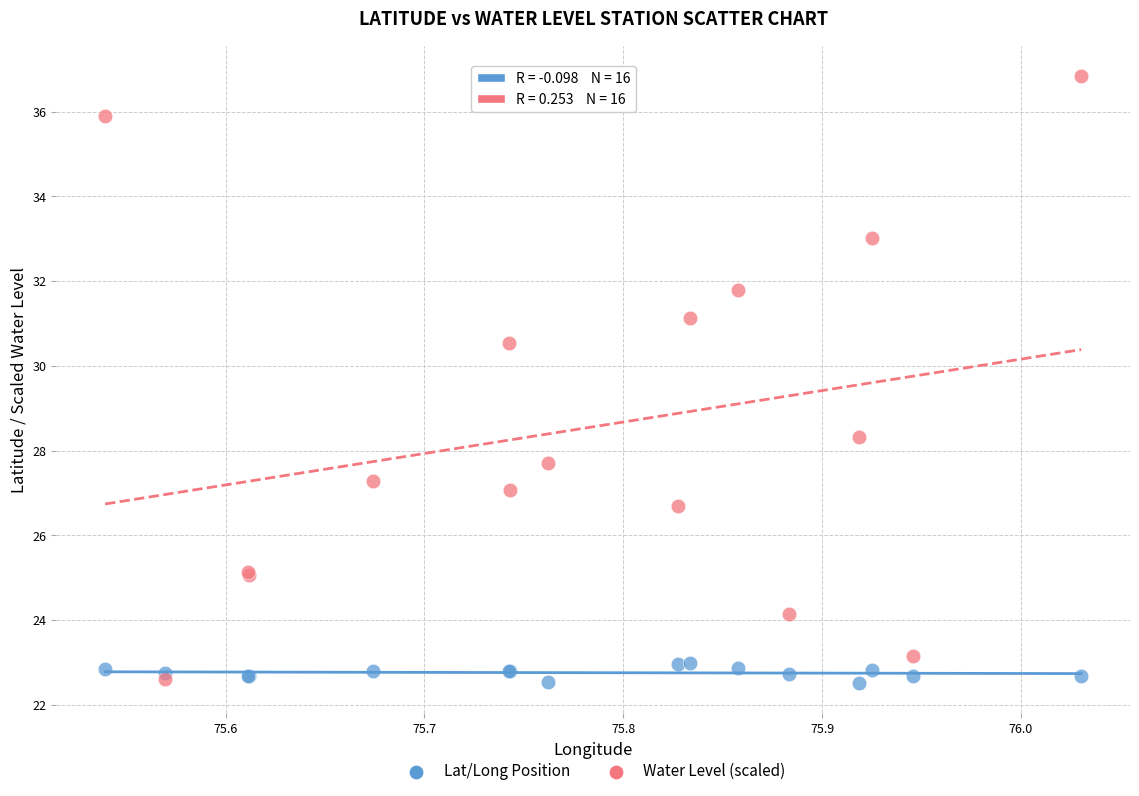

Across all series, what Y value is closest to 29?

28.3